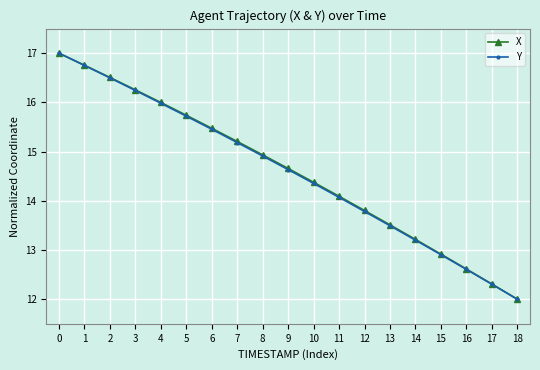

True or false: X has more than 0 points higher than both neighbors.

False